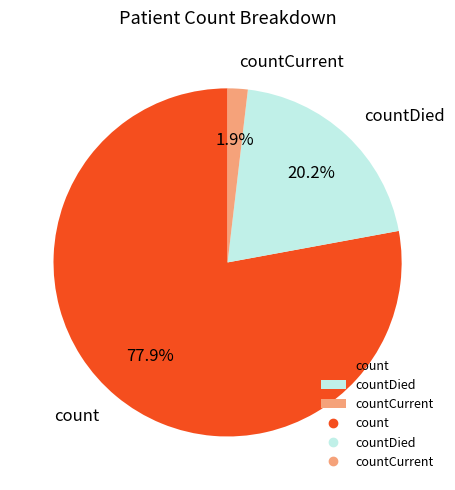

How many segments does this pie chart have?

3